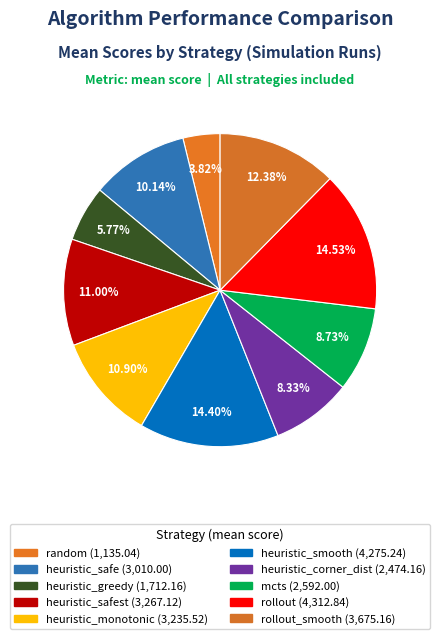

Does any single category account for the majority?

No